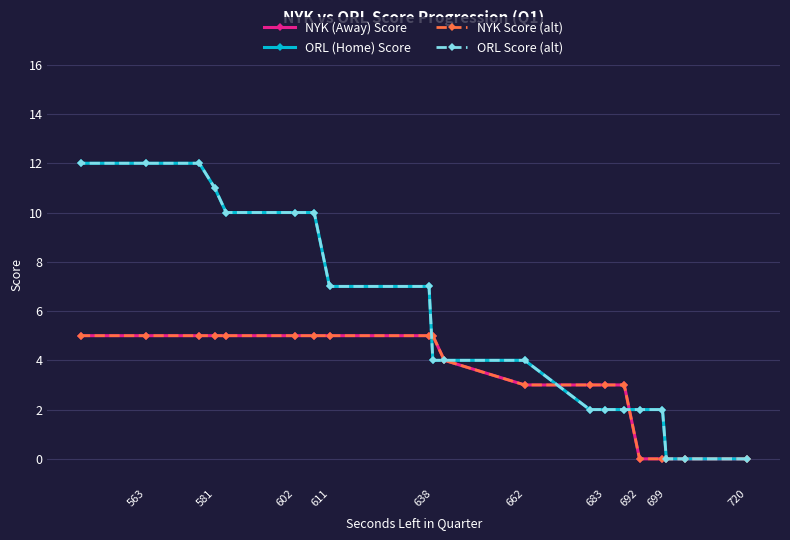

Which series ends up on top after the final intersection of ORL Score (alt) and NYK Score (alt)?

ORL Score (alt)